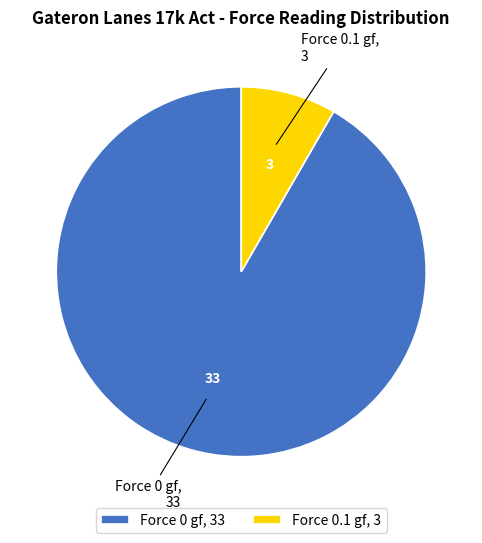

What is the majority slice?

Force 0 gf, 33